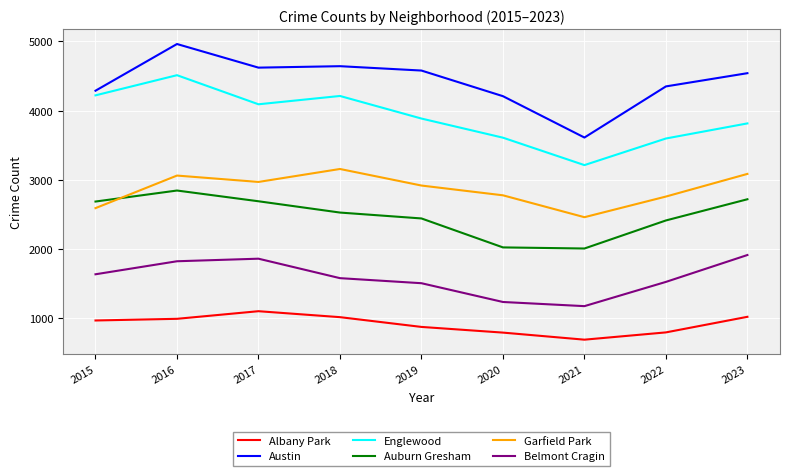

Does the chart have visible grid lines?

Yes